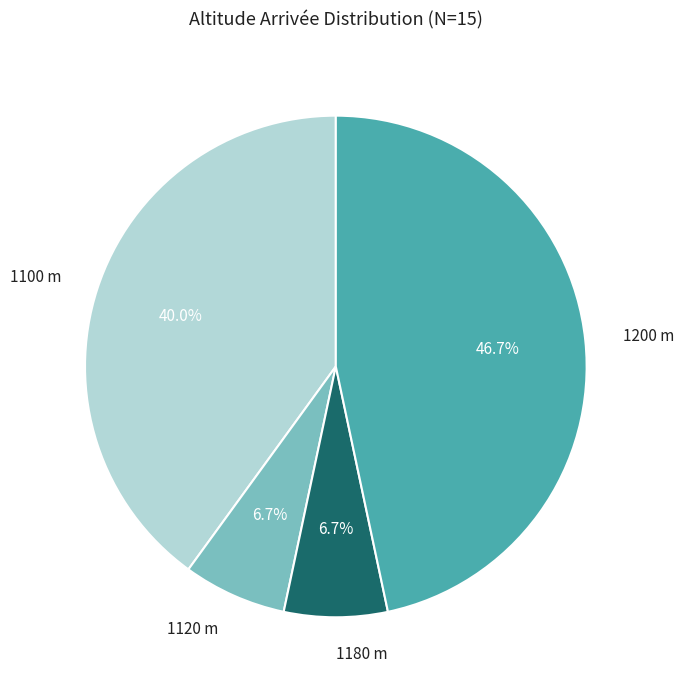

How much of the chart is everything except 1100 m?

60.0%